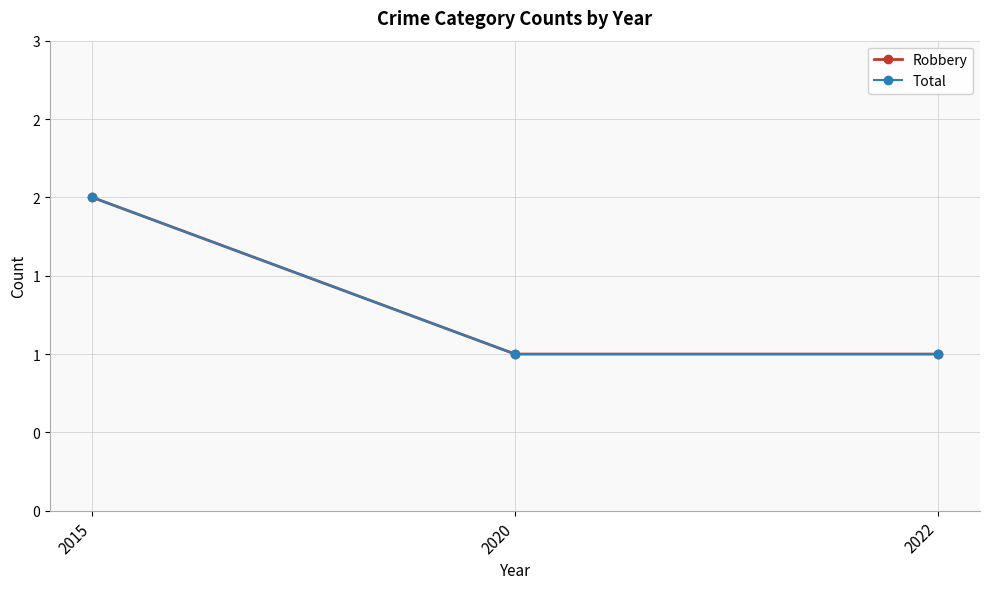

The Robbery series shows 1 at 2020. True or false?

True